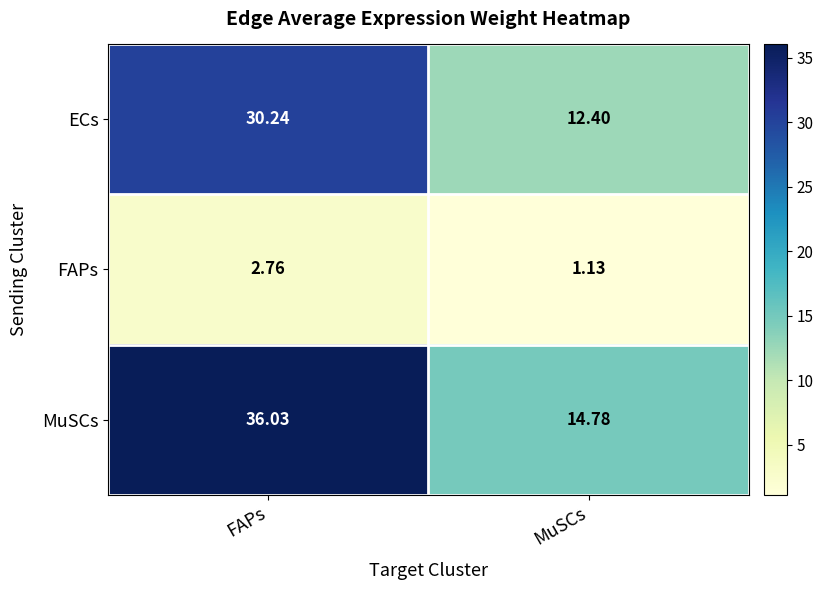

Which series changed the most between FAPs and MuSCs?

MuSCs